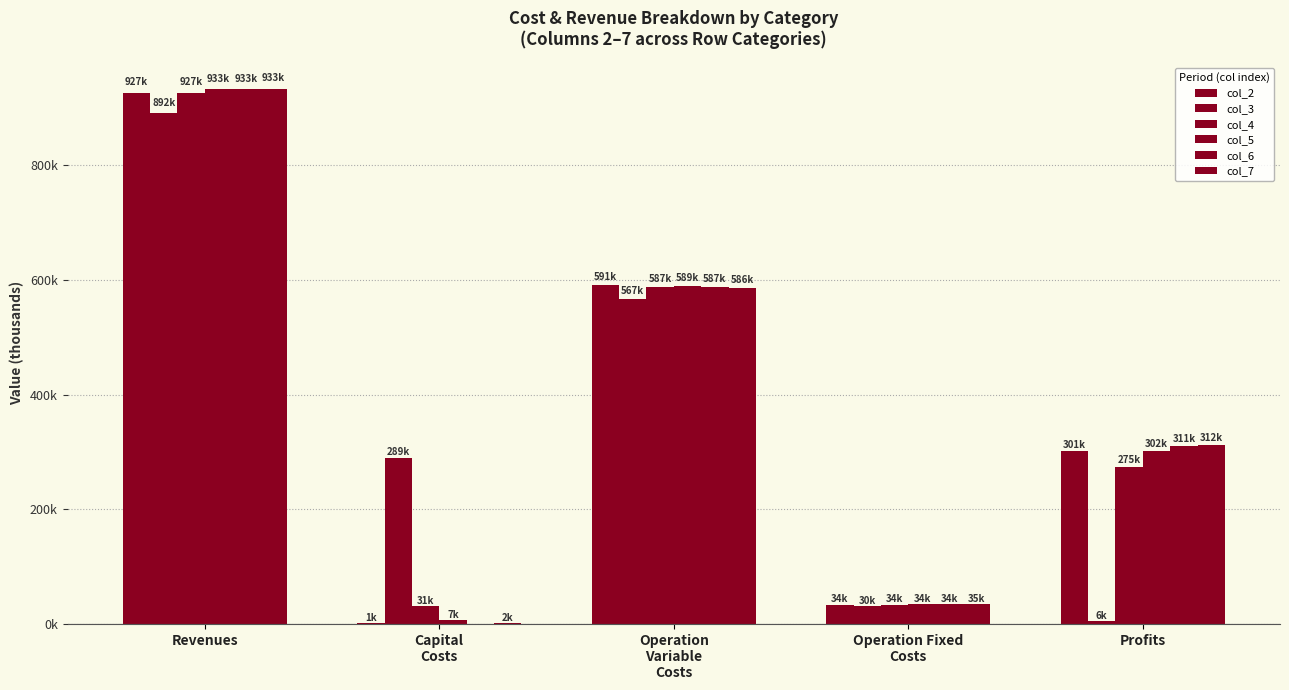

Is the value of col_7 at Operation Fixed
Costs greater than the value of col_3 at Operation Fixed
Costs?

Yes